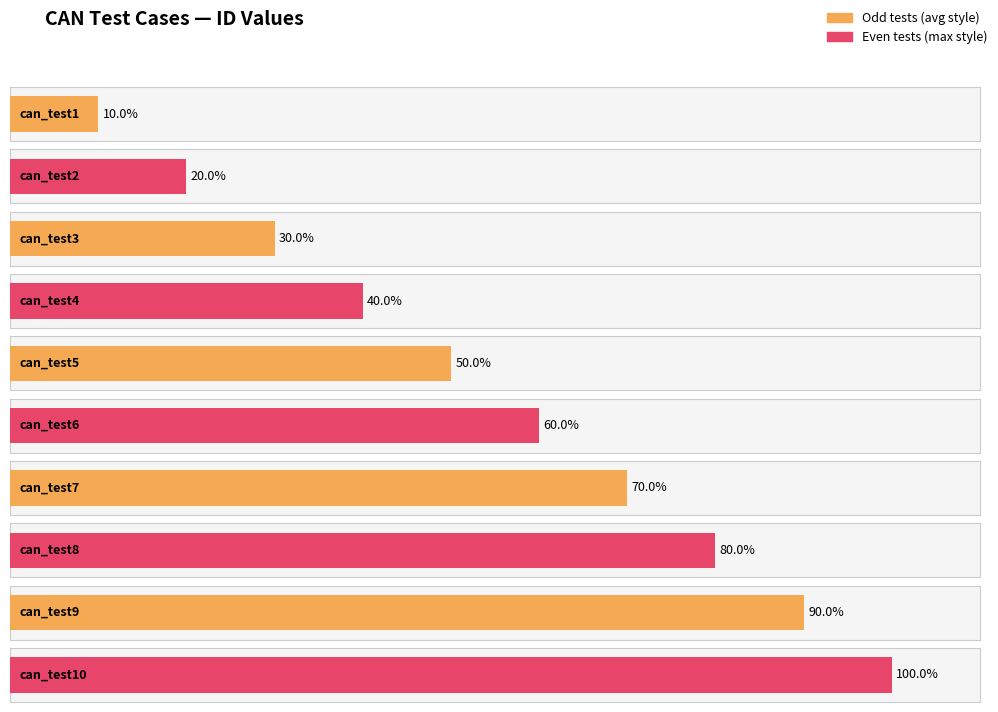

How many values exceed 6?

4